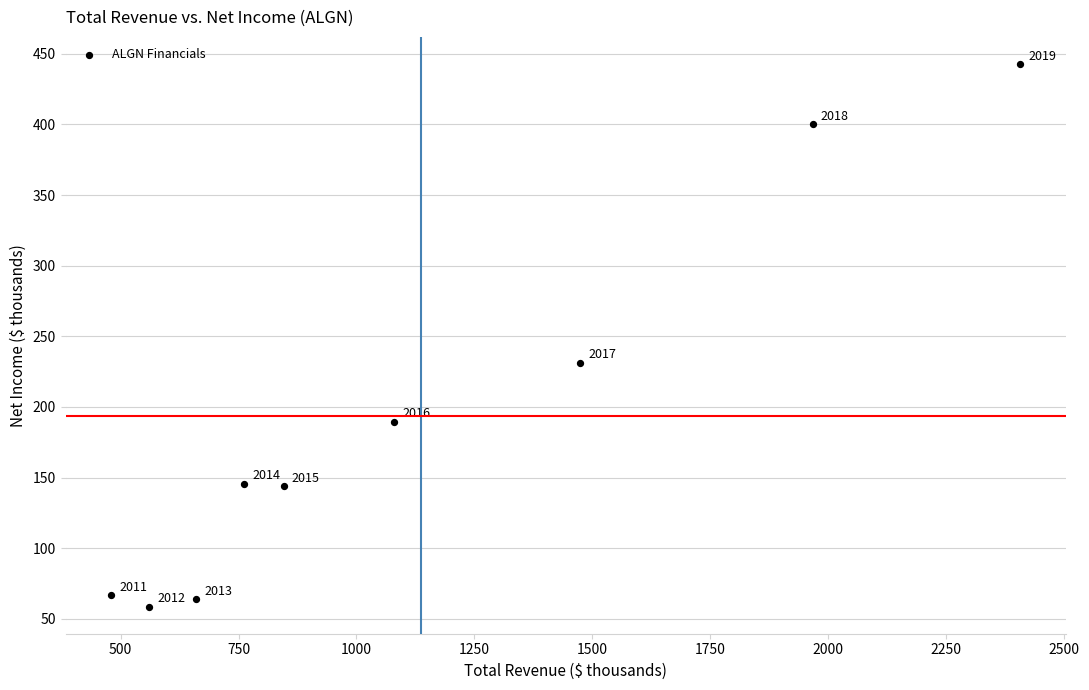

What Y value in the scatter plot is closest to 250?

231.4